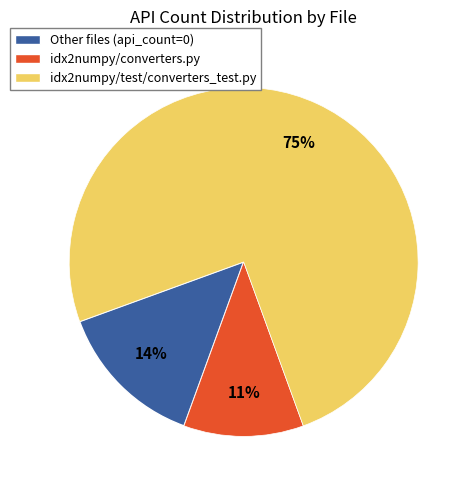

True or false: idx2numpy/test/converters_test.py accounts for 94% of the total.

False